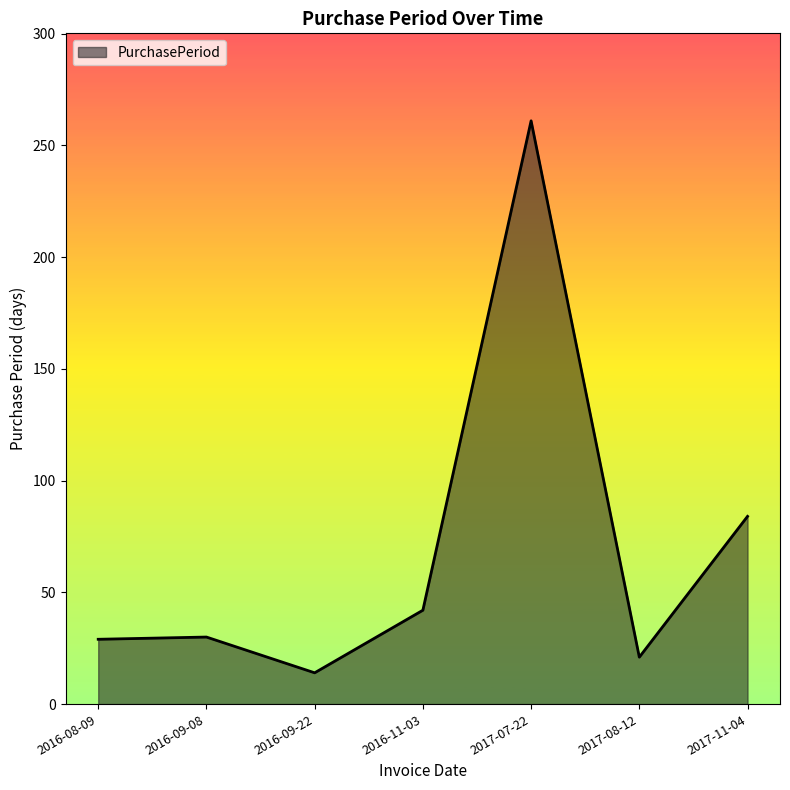

At which category does the data reach its first local valley?

2016-09-22